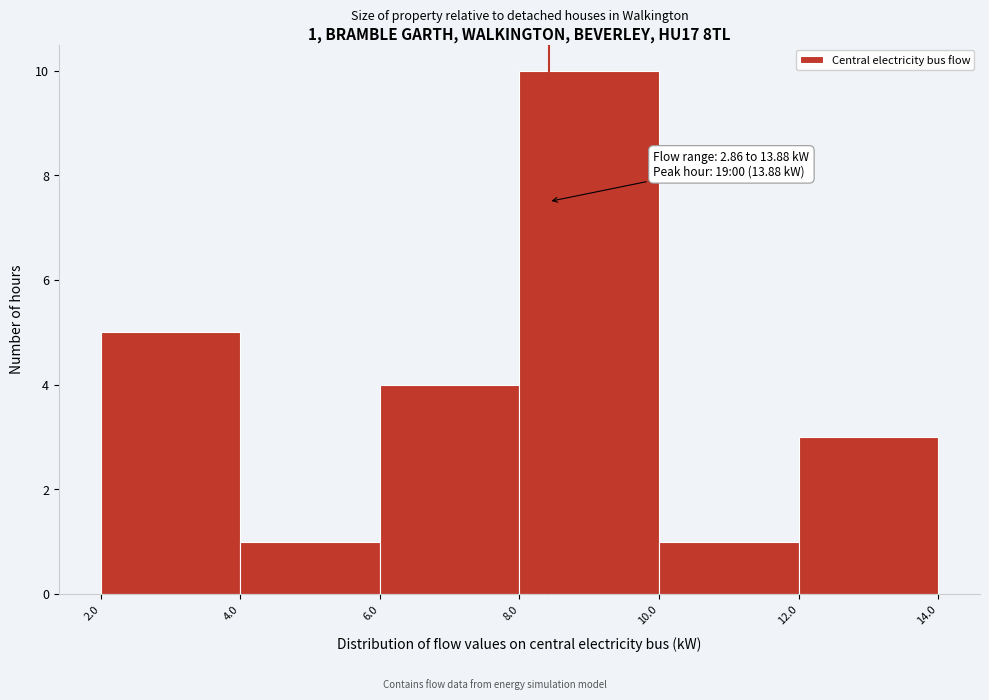

Which range on the x-axis has the tallest bar?

8.0 to 10.0